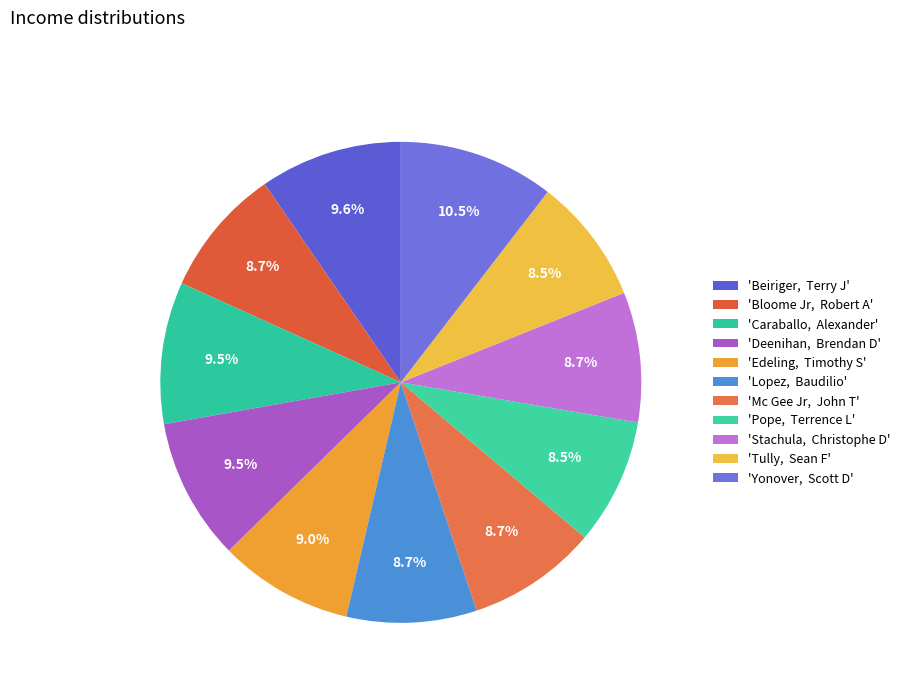

How many segments does this pie chart have?

11